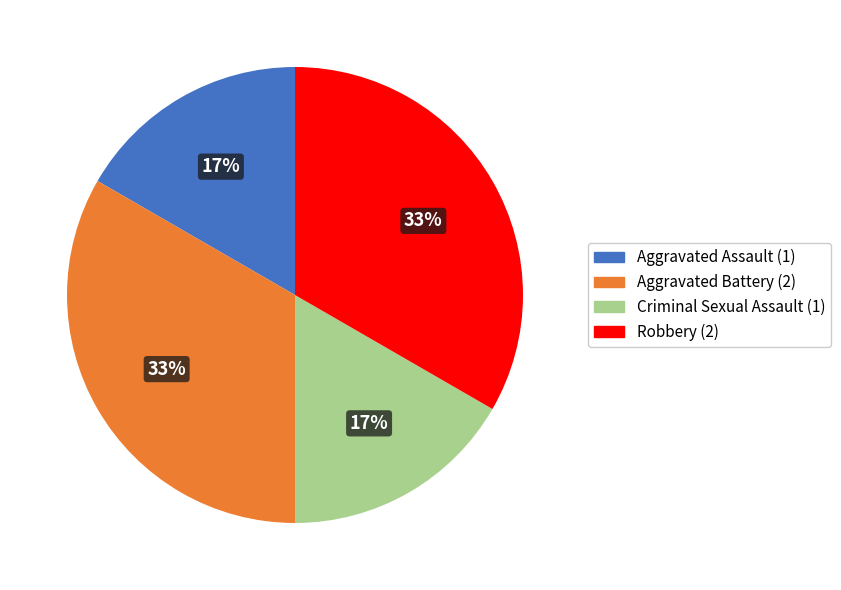

What percentage is the Aggravated Battery slice, to the nearest percent?

33%